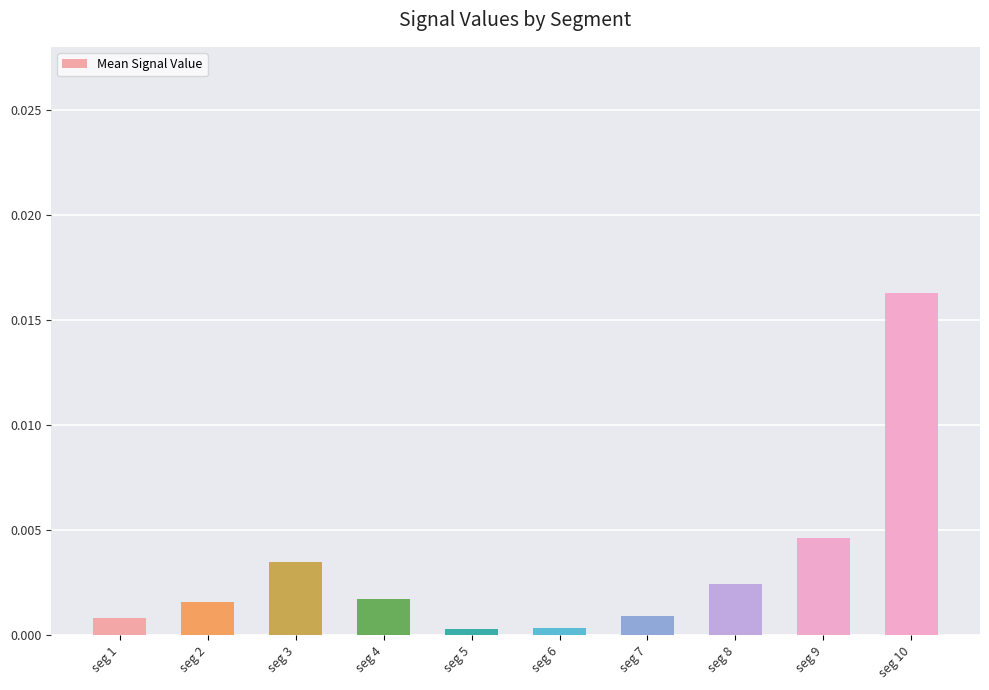

Which has a higher value, seg 2 or seg 3?

seg 3